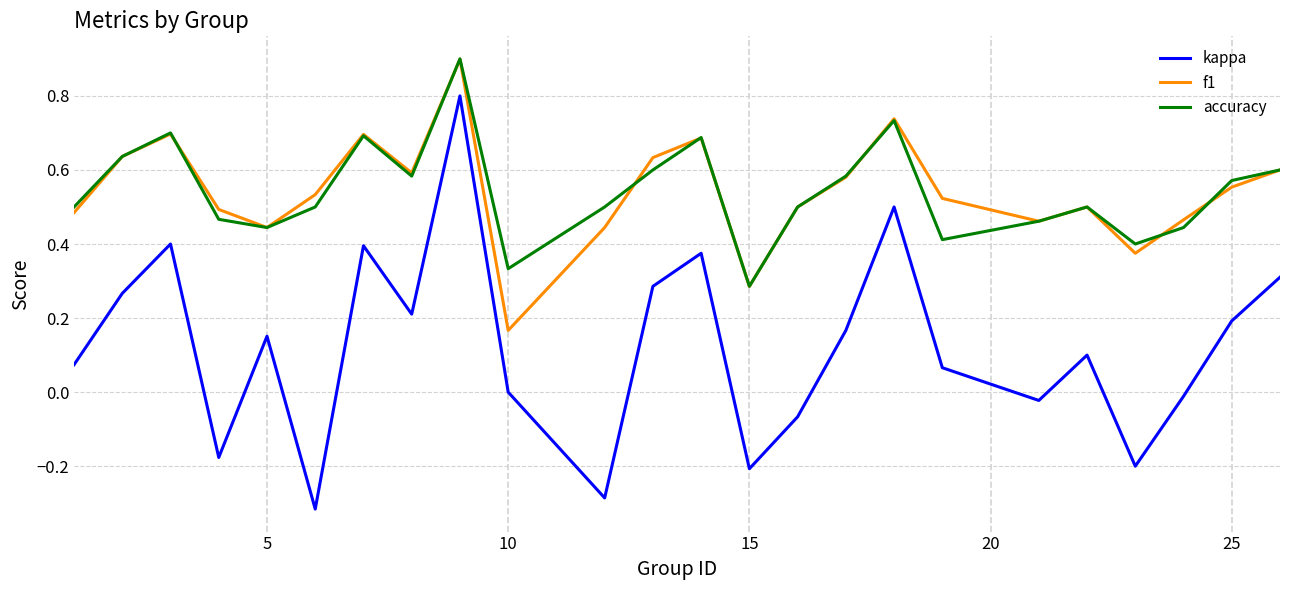

What are all the series names shown in the legend?

kappa, f1, accuracy